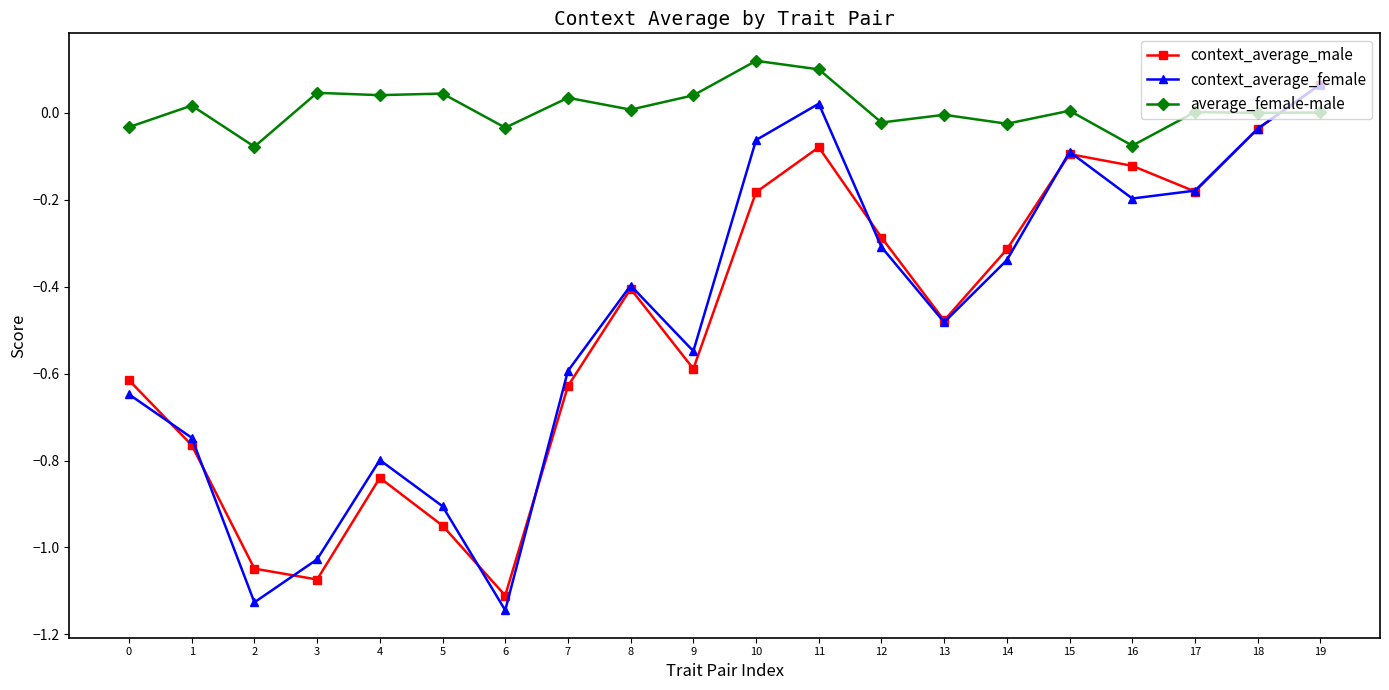

What is the sum of all context_average_female values?

-9.5